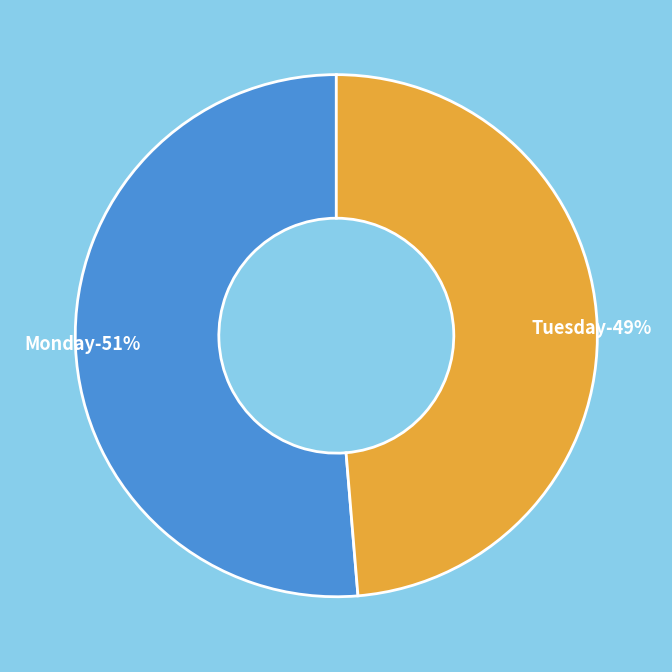

What percentage is the Tuesday slice, to the nearest percent?

49%